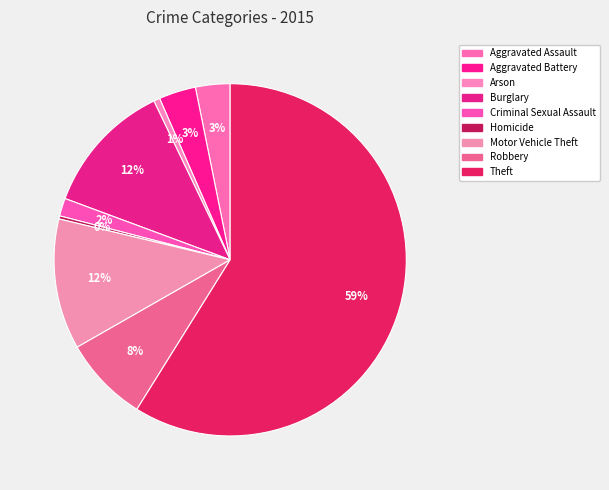

How many slices are in this pie chart?

9